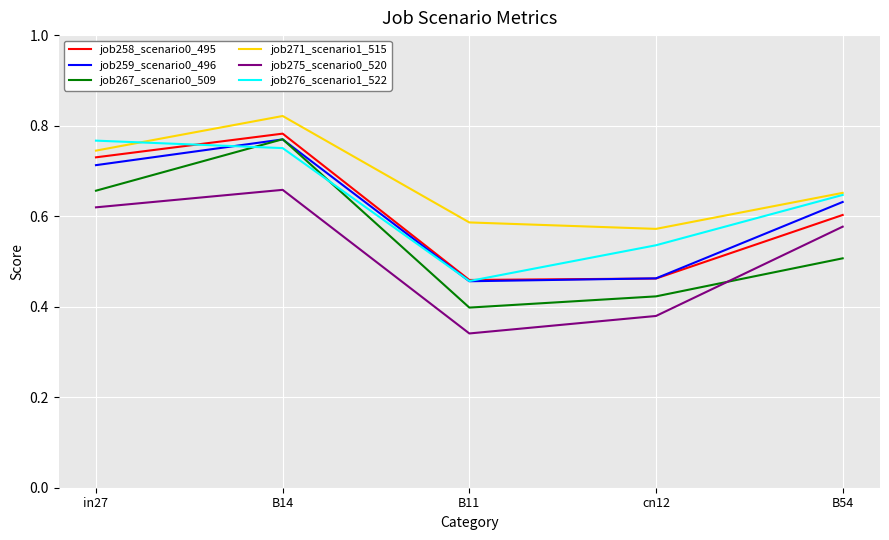

What position from the left is B14?

2